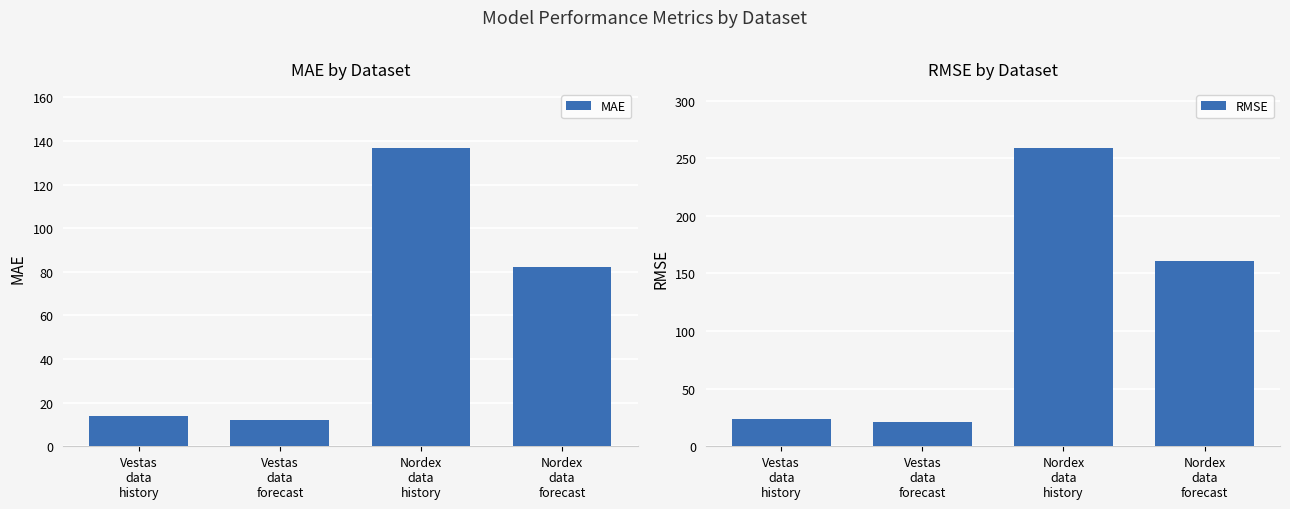

Which series has the largest total across all categories?

RMSE